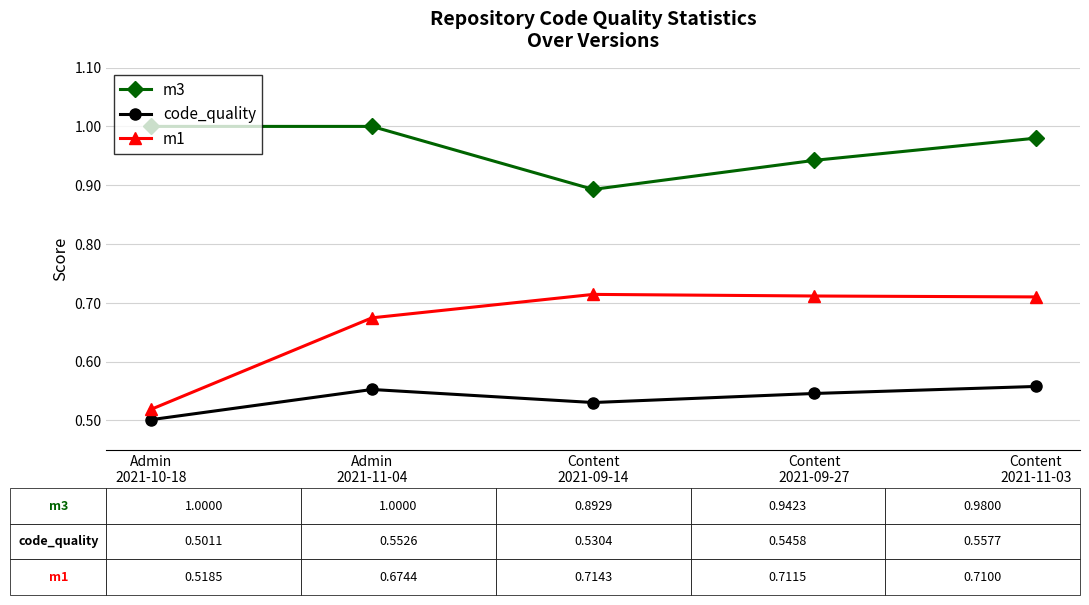

What is the total value across all series at Admin
2021-11-04?

2.2